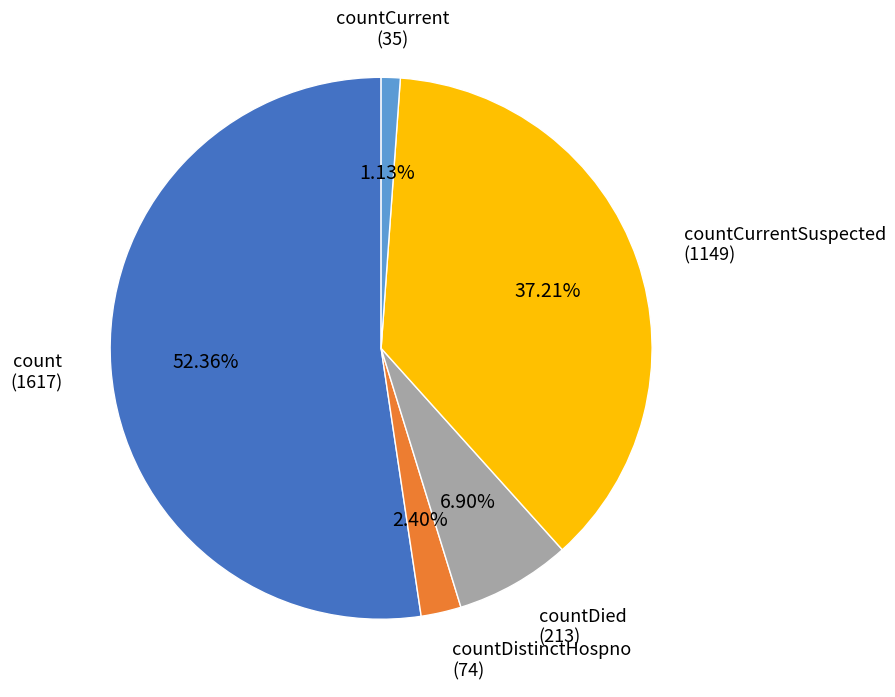

Combined, do countDied and count account for over 50%?

Yes